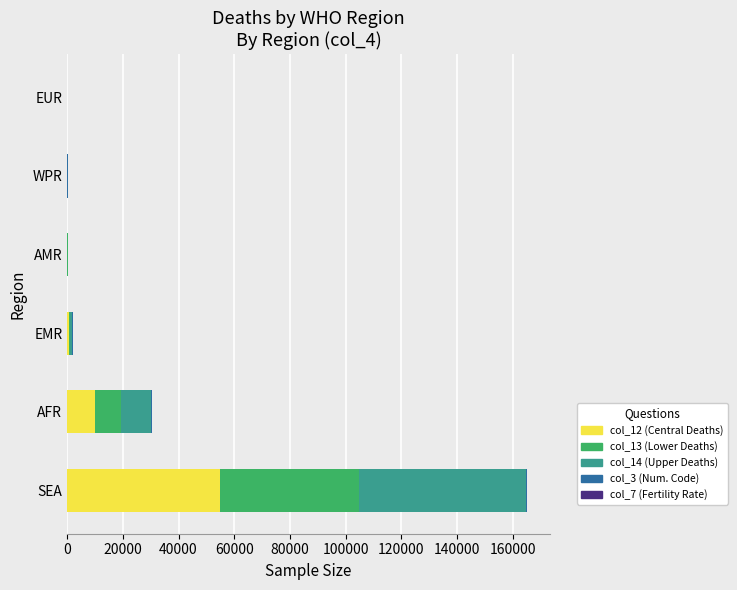

At which label does col_12 (Central Deaths) reach its peak?

SEA